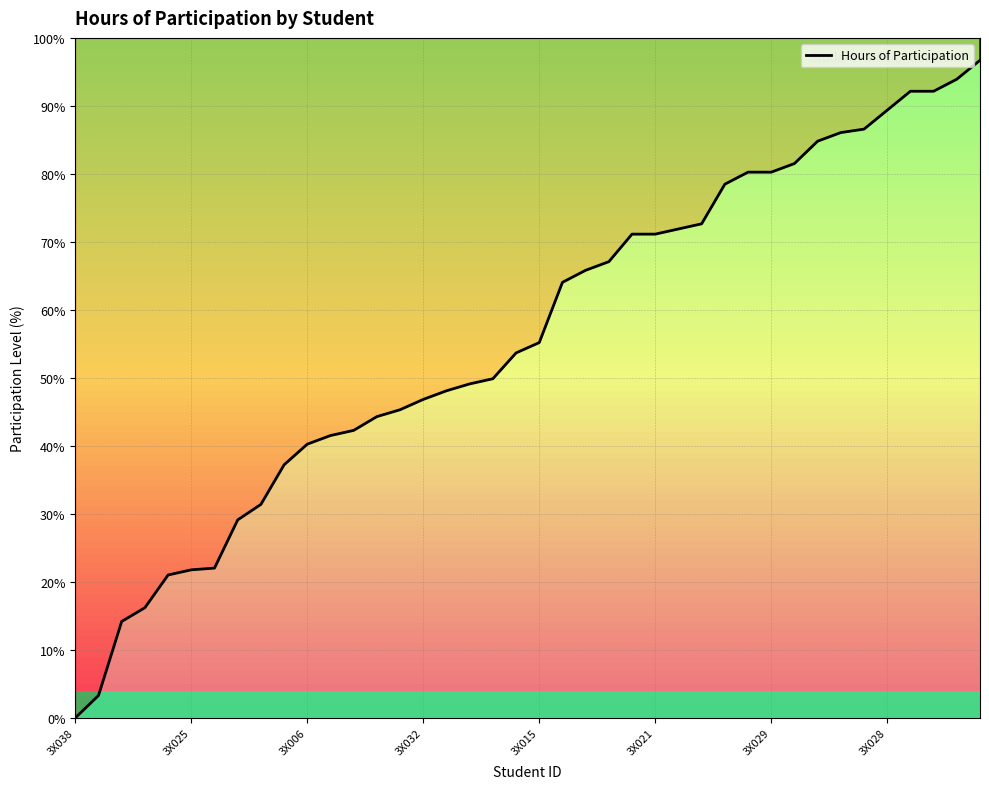

At which category does the chart reach its minimum across all series?

3X038